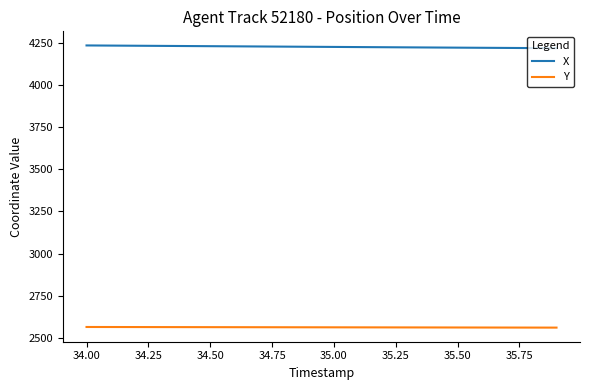

Which series has the largest total across all categories?

X